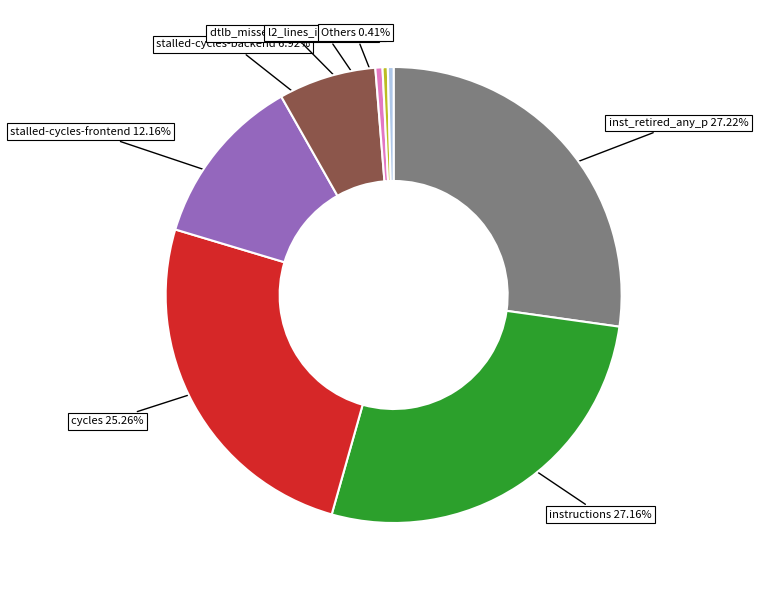

Is there a majority slice in this chart?

No